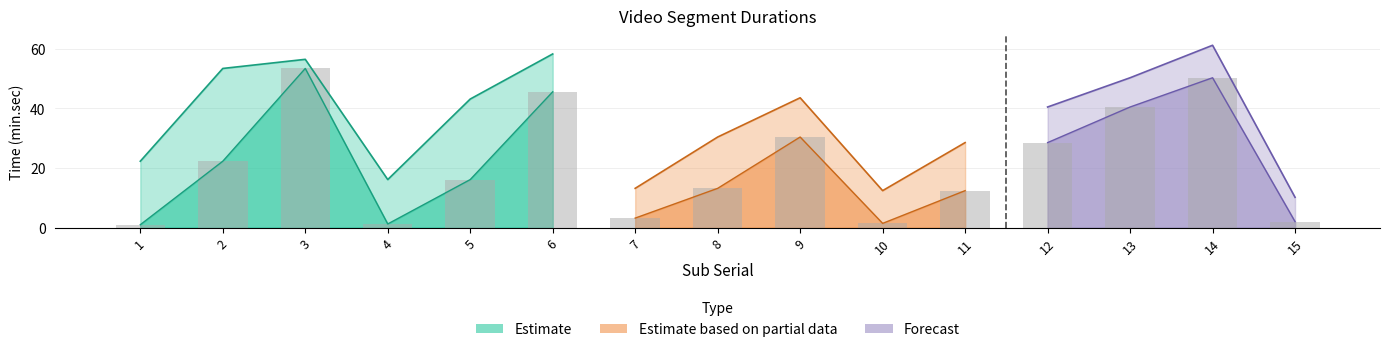

At which category is the sum across all series the highest?

14